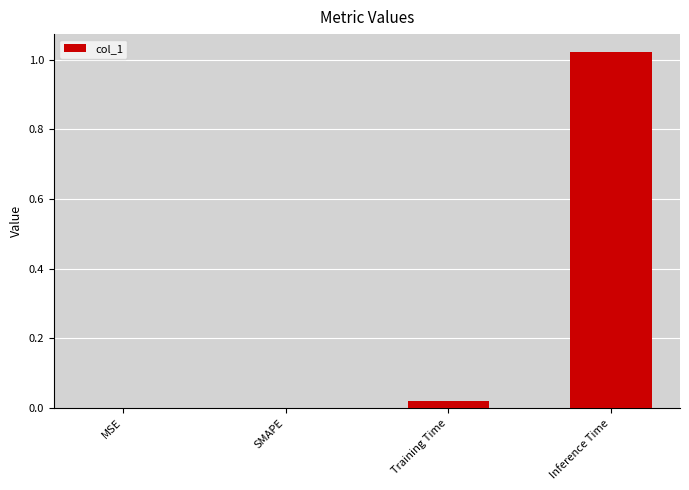

What is the average value?

0.3